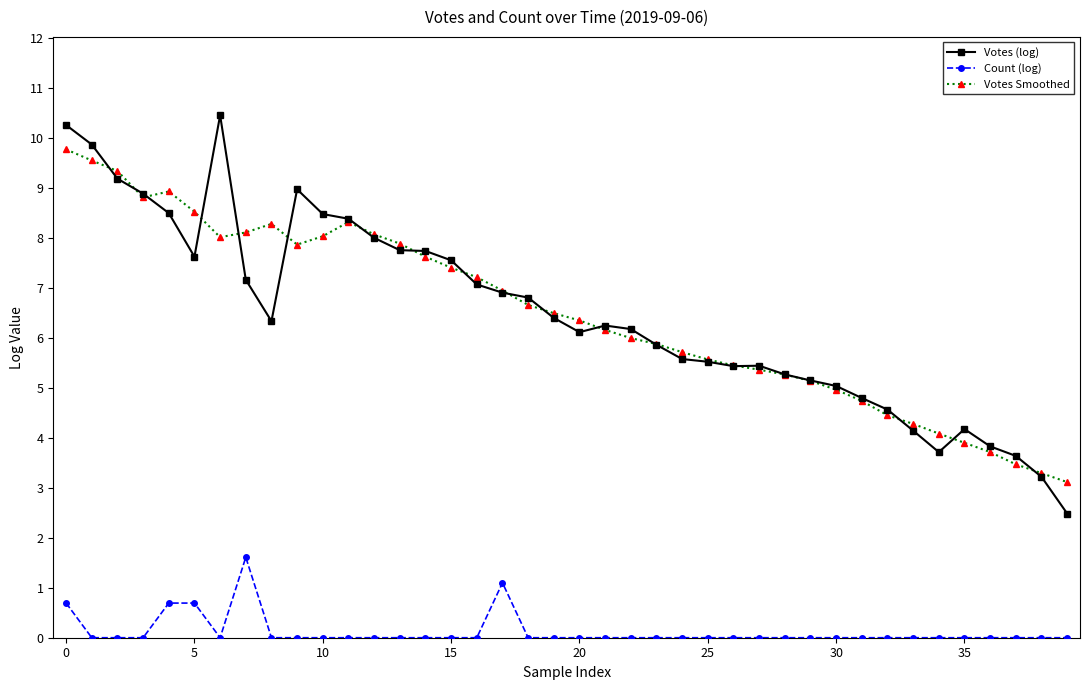

Which series ends up on top after the final intersection of Votes Smoothed and Votes (log)?

Votes Smoothed